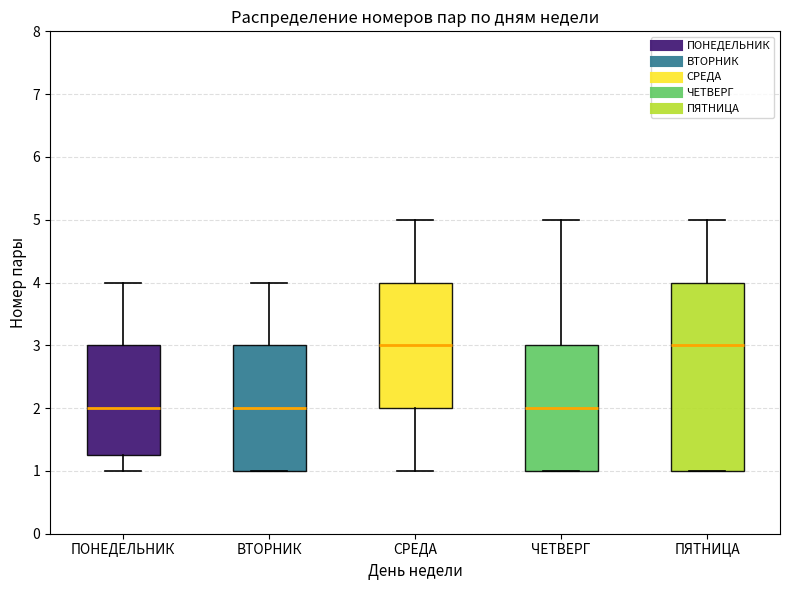

Reading left to right, transcribe this box plot: for each box, give where its median line is, the range the box spans, and where its two whiskers end, as read against the y-axis. The values are not printed on the chart, so give them approximately, as read against the axis.

ПОНЕДЕЛЬНИК: median 2.0, box 1.3 to 3.0, whiskers 1.0 to 4.0
ВТОРНИК: median 2.0, box 1.0 to 3.0, whiskers 1.0 to 4.0
СРЕДА: median 3.0, box 2.0 to 4.0, whiskers 1.0 to 5.0
ЧЕТВЕРГ: median 2.0, box 1.0 to 3.0, whiskers 1.0 to 5.0
ПЯТНИЦА: median 3.0, box 1.0 to 4.0, whiskers 1.0 to 5.0